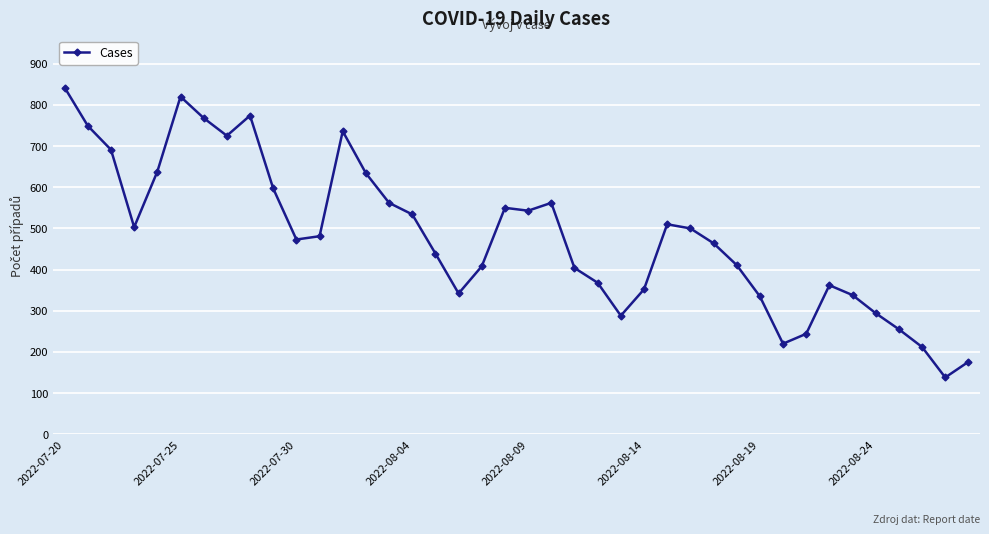

What is the value of the 26th point from the left?

352